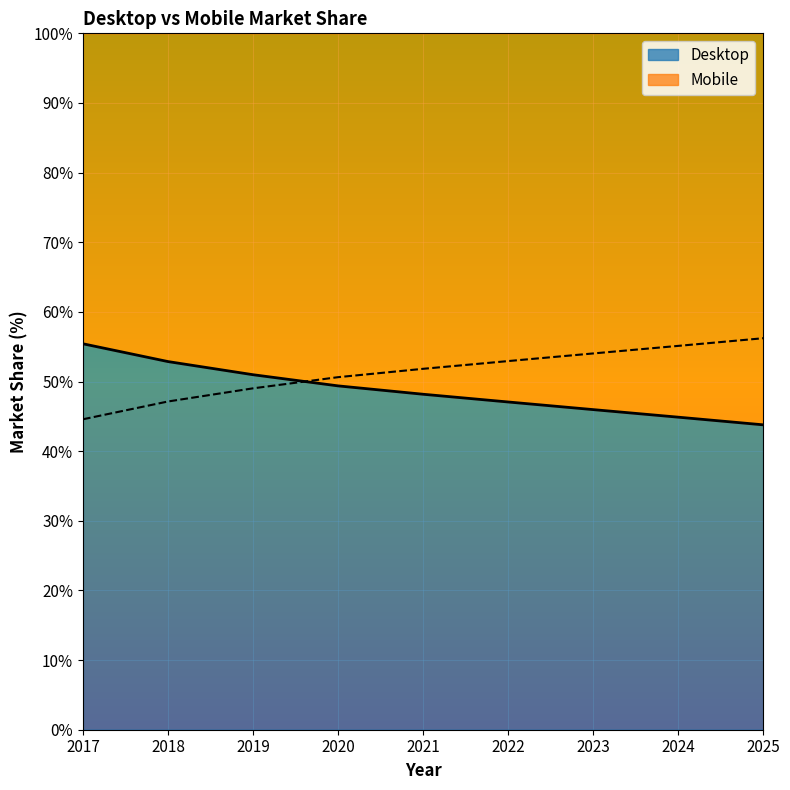

Is the value of Desktop at 2017 greater than the value of Mobile at 2017?

Yes